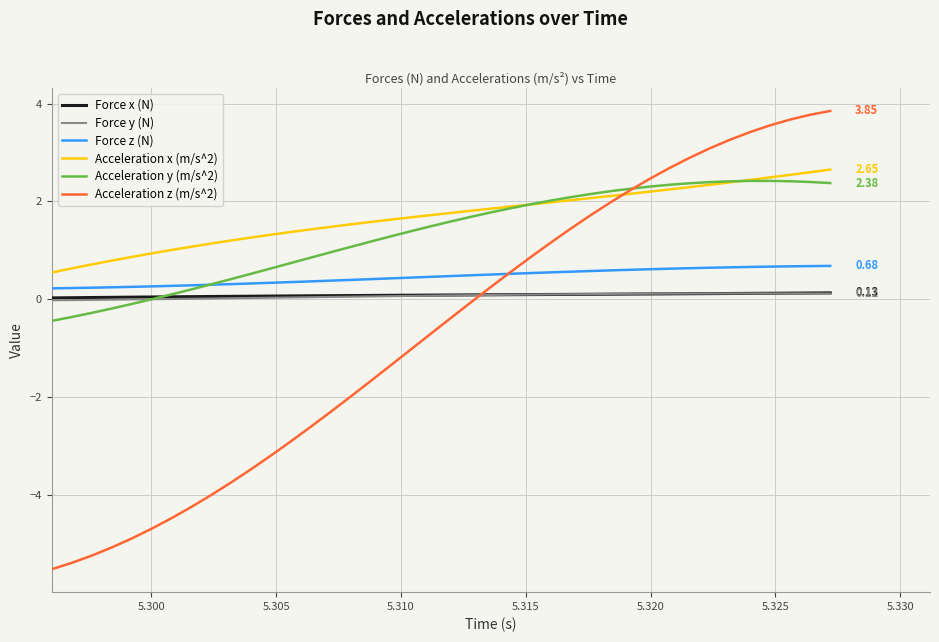

True or false: Force x (N) and Acceleration z (m/s^2) cross at least once.

True